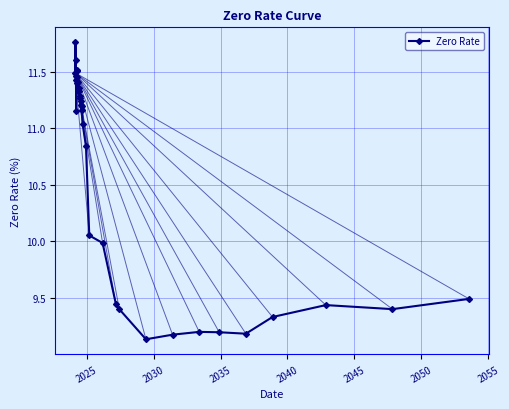

Does the chart have visible grid lines?

Yes